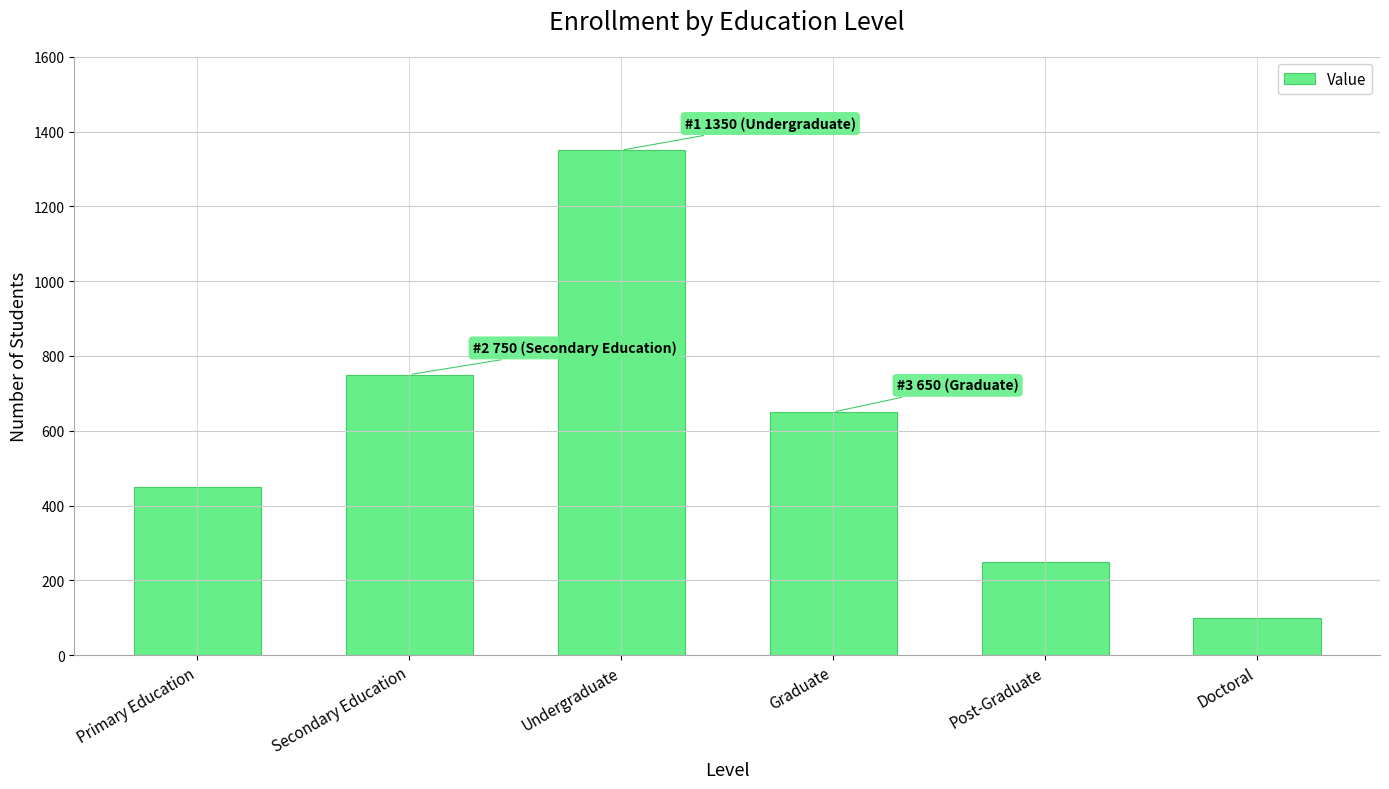

True or false: the data shows 698 at Primary Education.

False